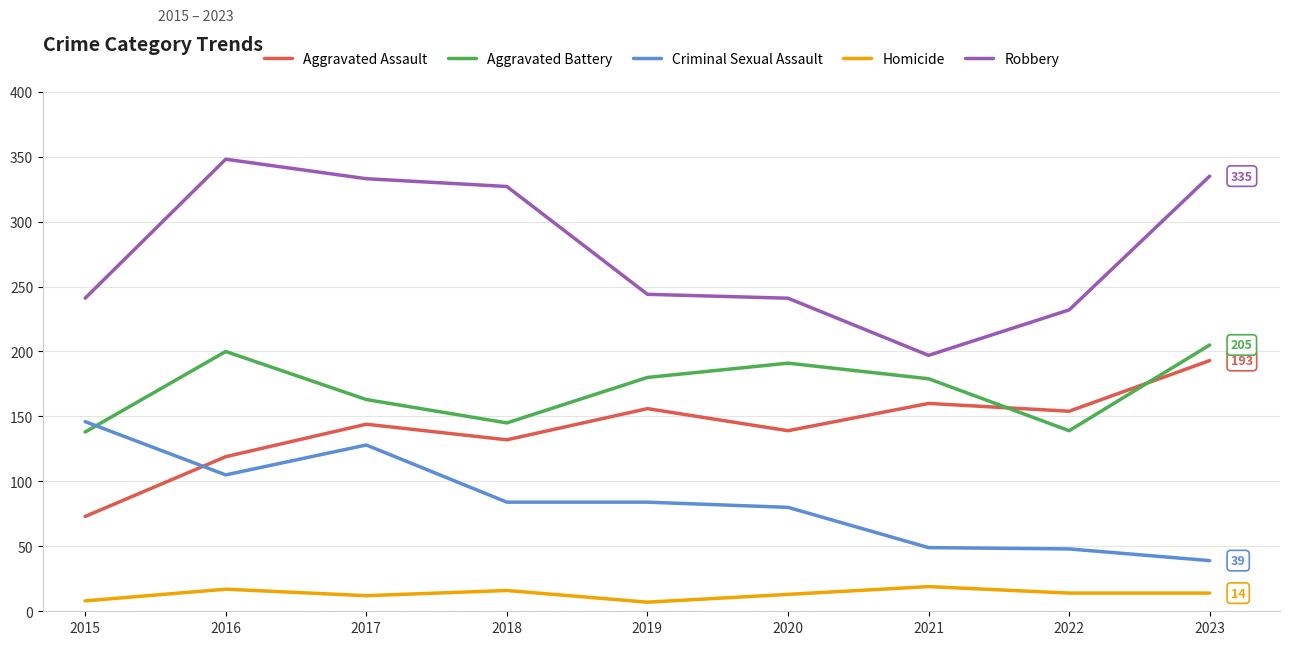

Rank the series at 2017 from highest to lowest value.

Robbery, Aggravated Battery, Aggravated Assault, Criminal Sexual Assault, Homicide